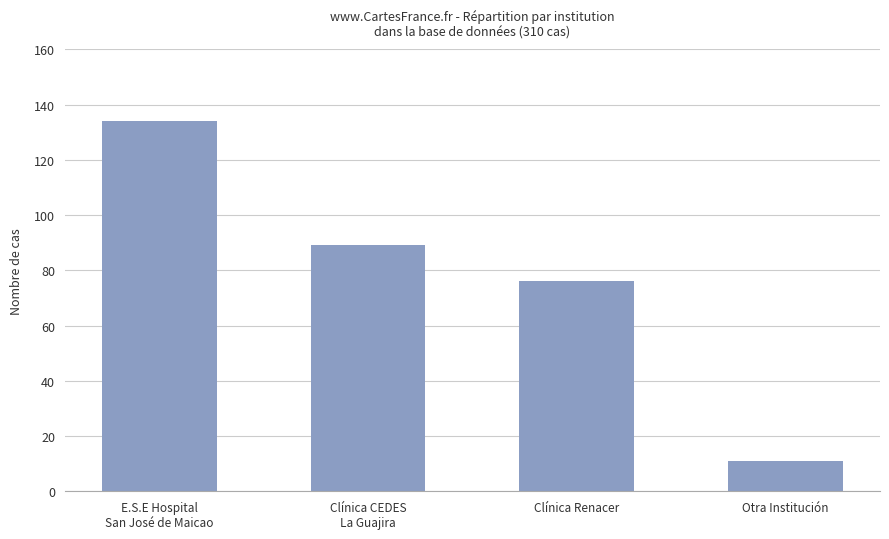

Between Clínica Renacer and Clínica CEDES
La Guajira, which is larger?

Clínica CEDES
La Guajira